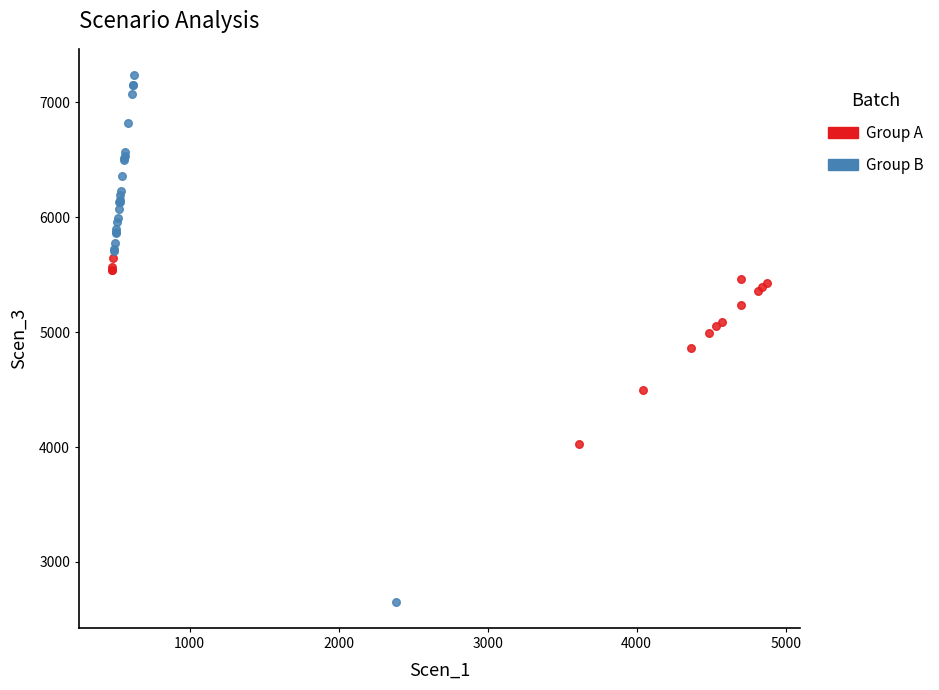

Which series contains the lowest Y value?

Group B